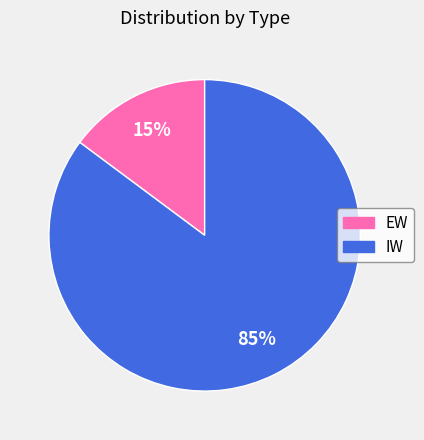

Count the number of slices in the pie.

2